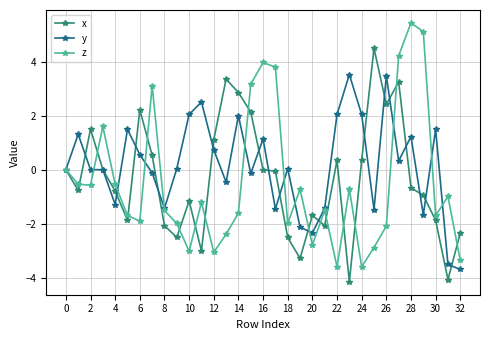

What is the value of the x point at the 11th from the left?

-1.2